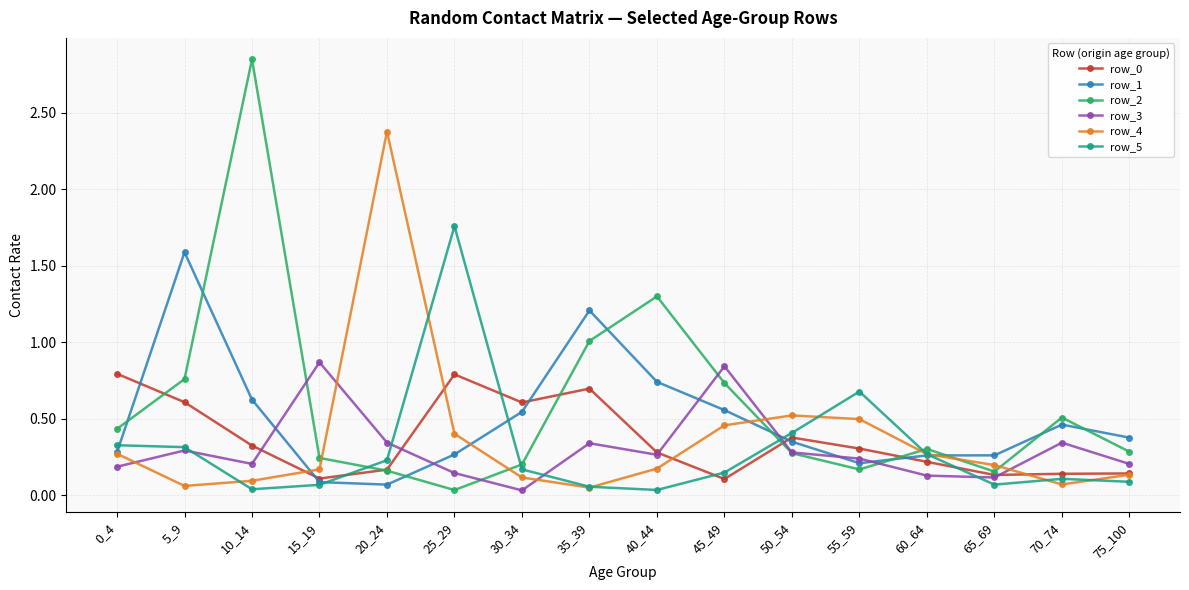

In row_1, how many points are lower than both neighbors (excluding endpoints)?

2